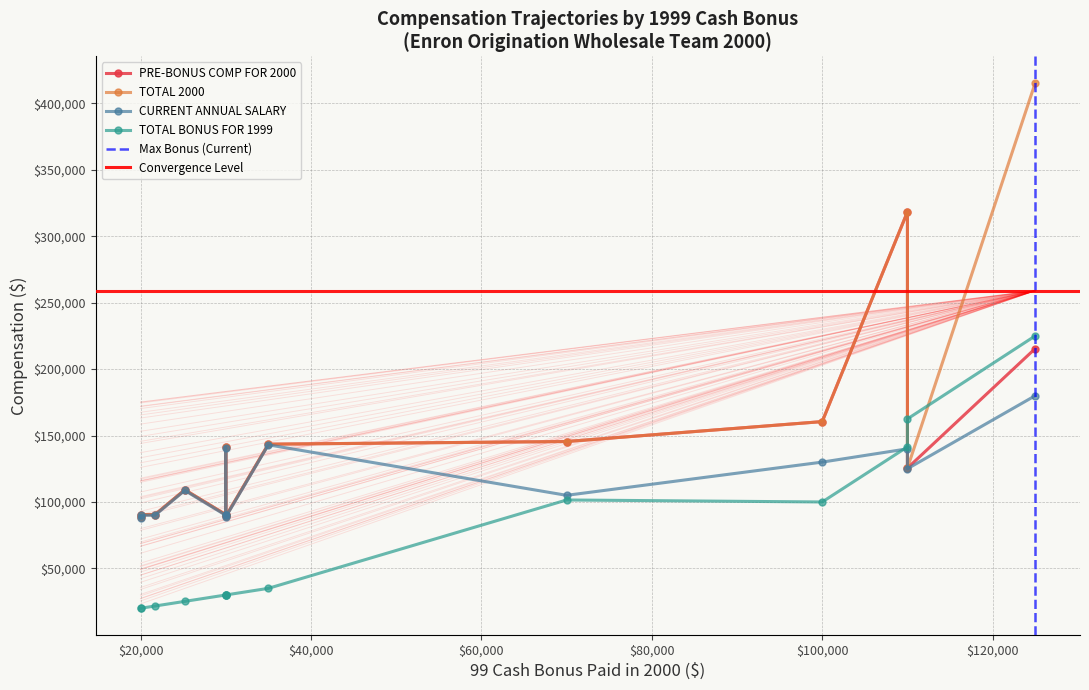

Which series has the largest range (max minus min)?

TOTAL 2000